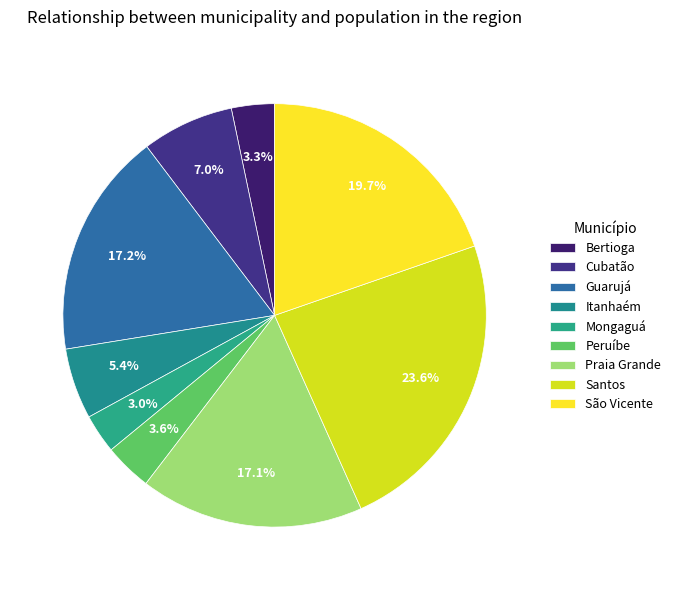

True or false: Santos accounts for 9% of the total.

False